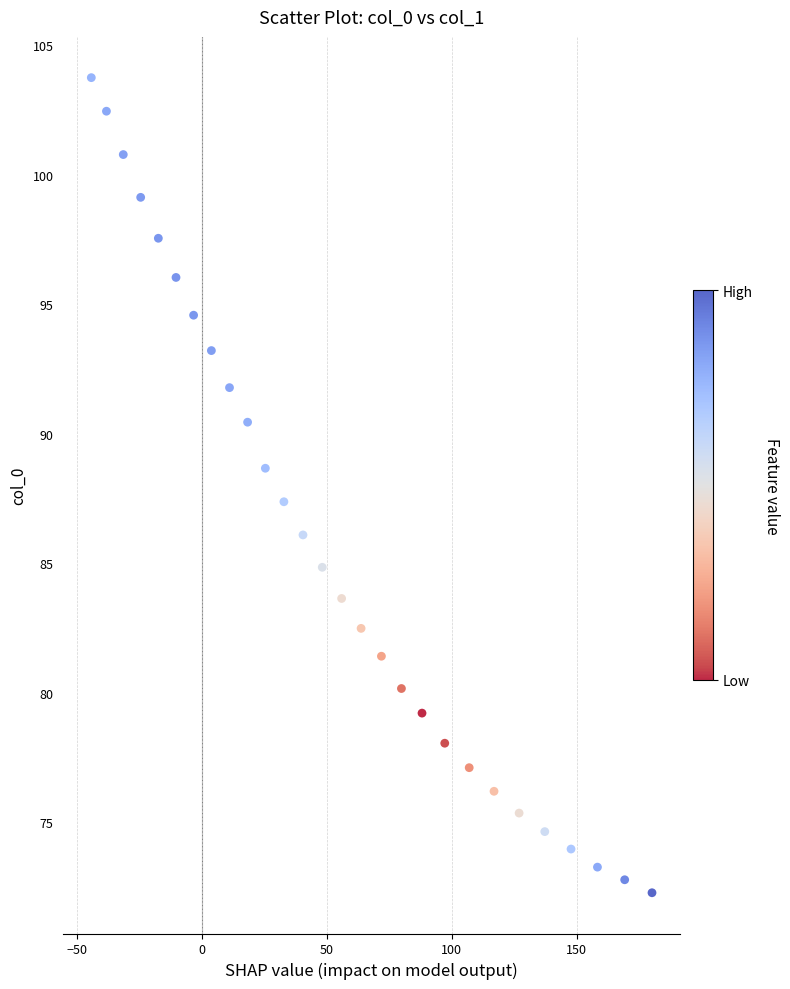

What is the range of X values (max minus min)?

224.6